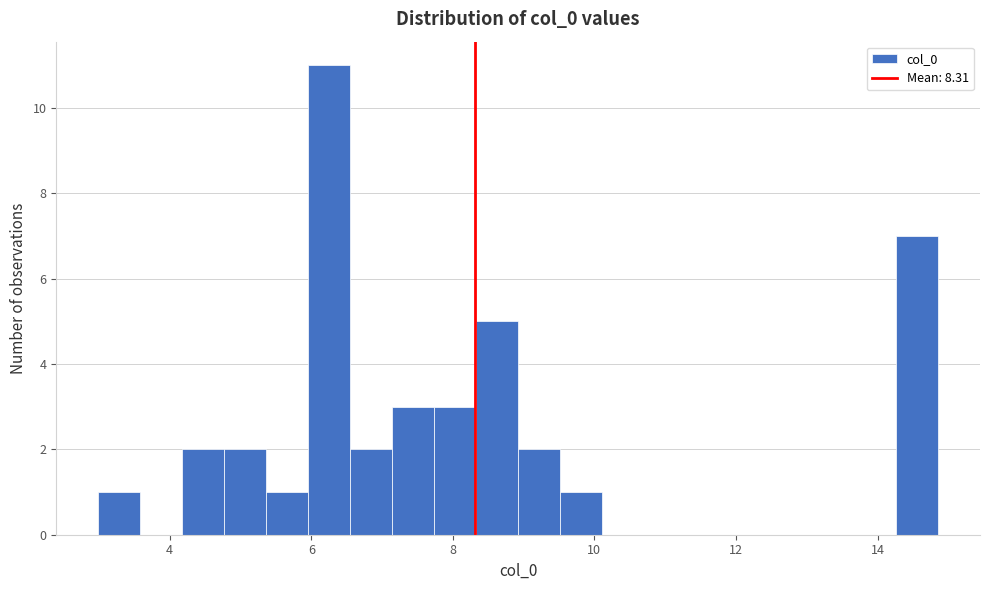

Read against the x-axis, roughly where is the centre of the tallest bar?

6.2